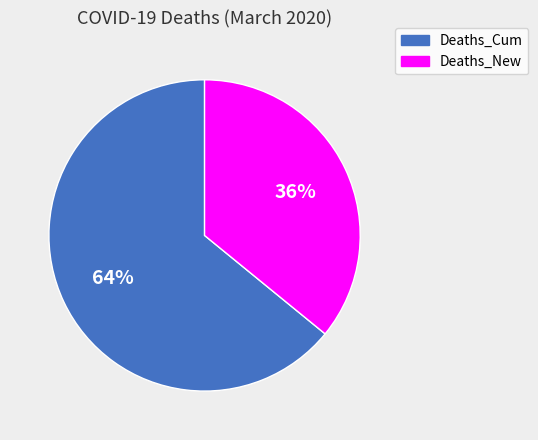

Does any single category account for the majority?

Yes